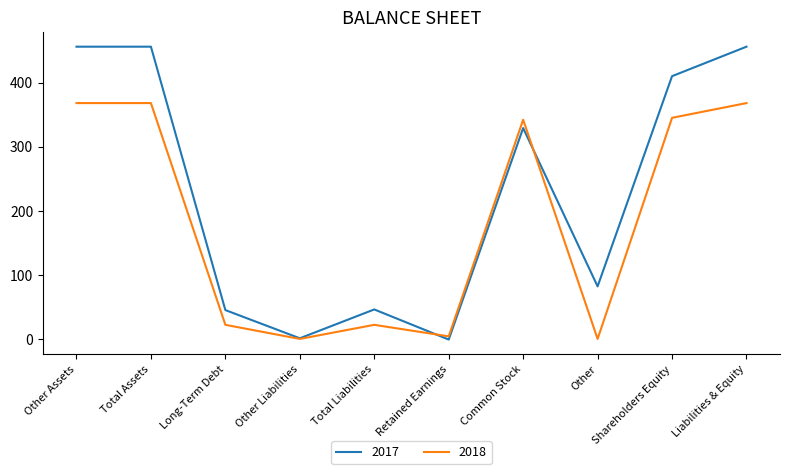

What are all the series names shown in the legend?

2017, 2018